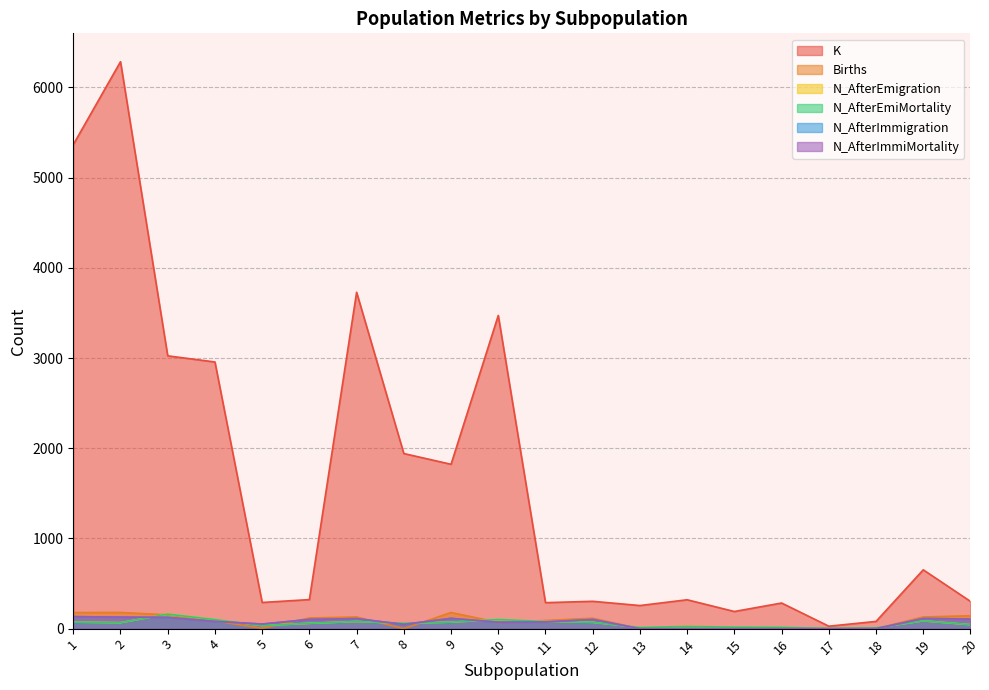

At which category is the sum across all series the highest?

2